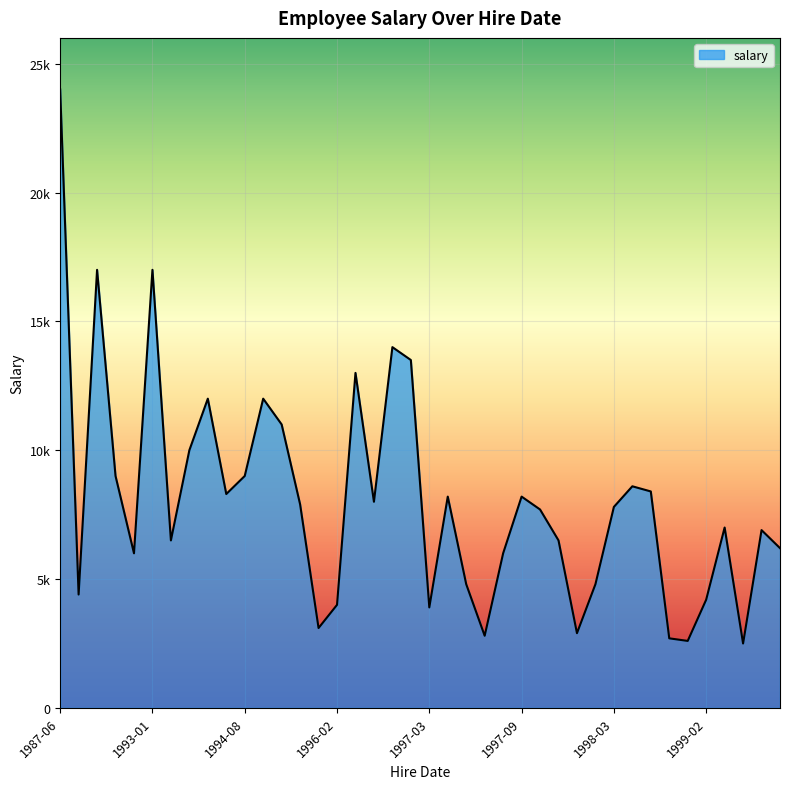

Does the chart display data point markers on the line(s)?

No